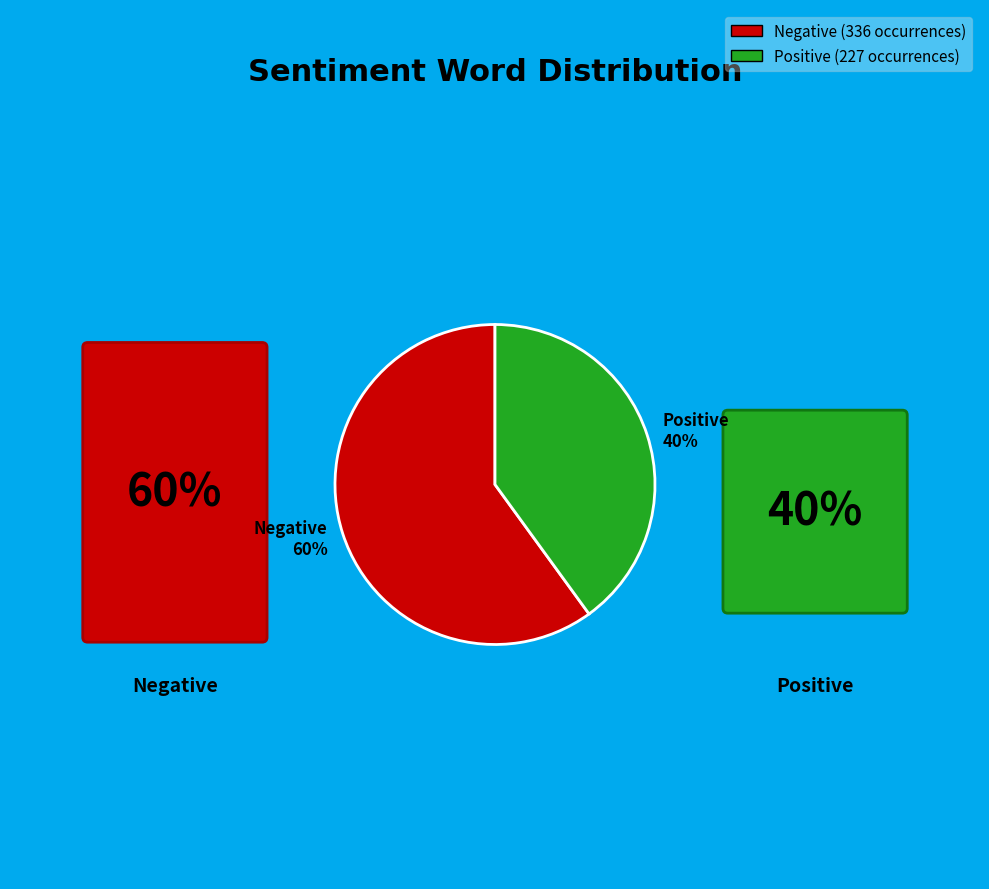

Rank the categories by value from highest to lowest.

Negative 60%, Positive 40%